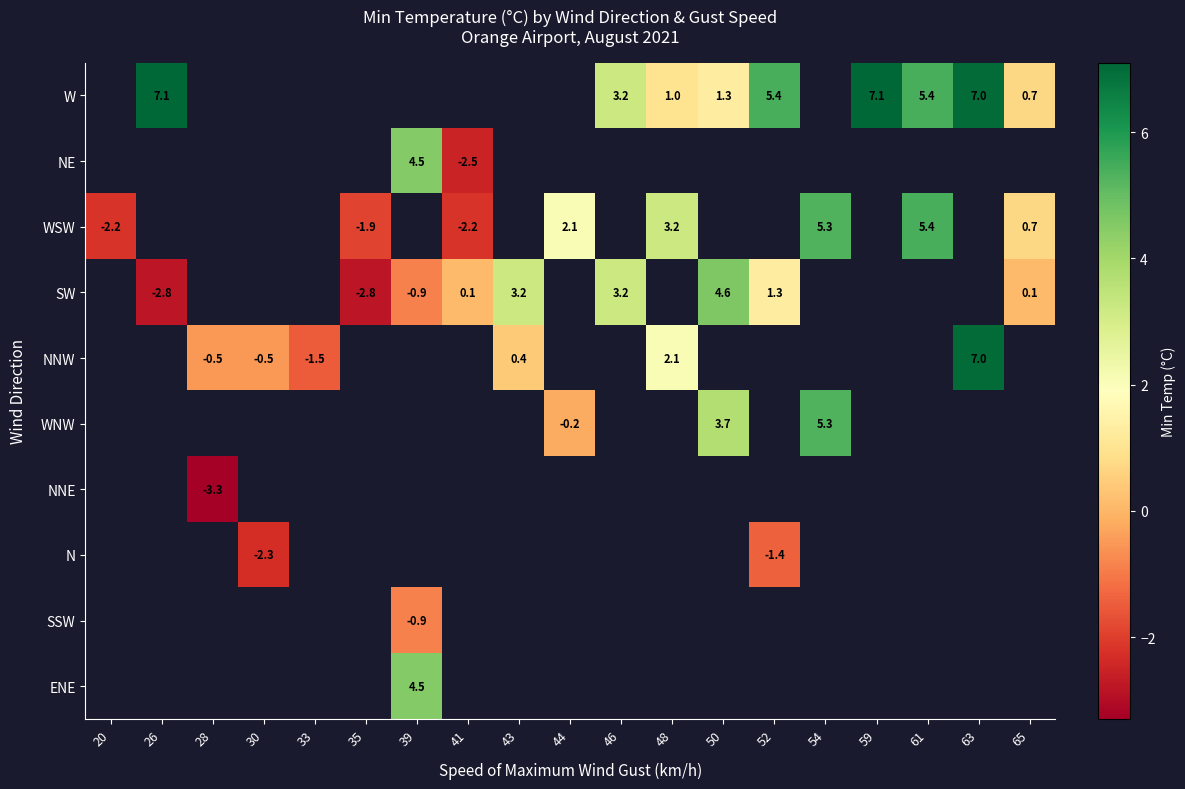

Which category has the highest value across all series?

26